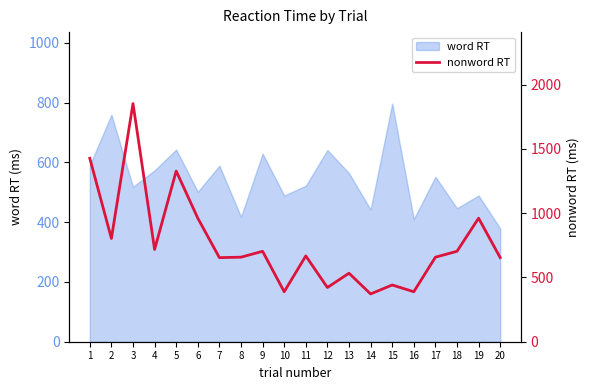

Count the number of categories in the chart.

20